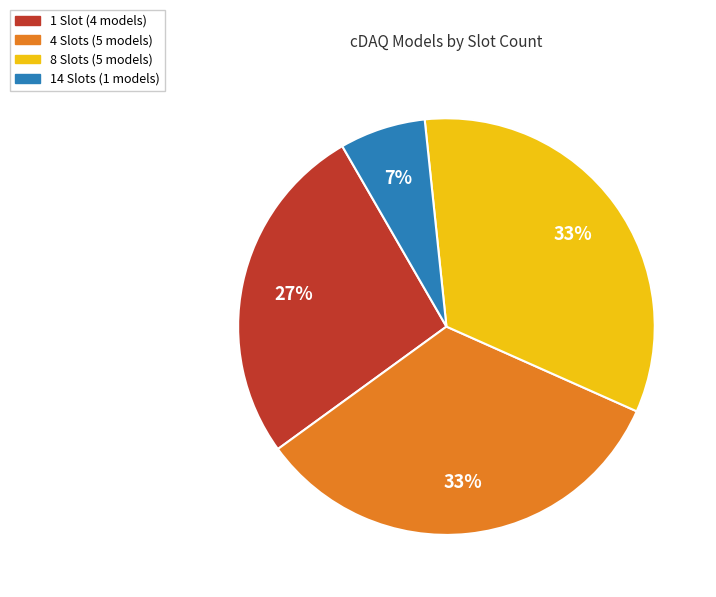

Is there any slice that represents more than half of the pie?

No